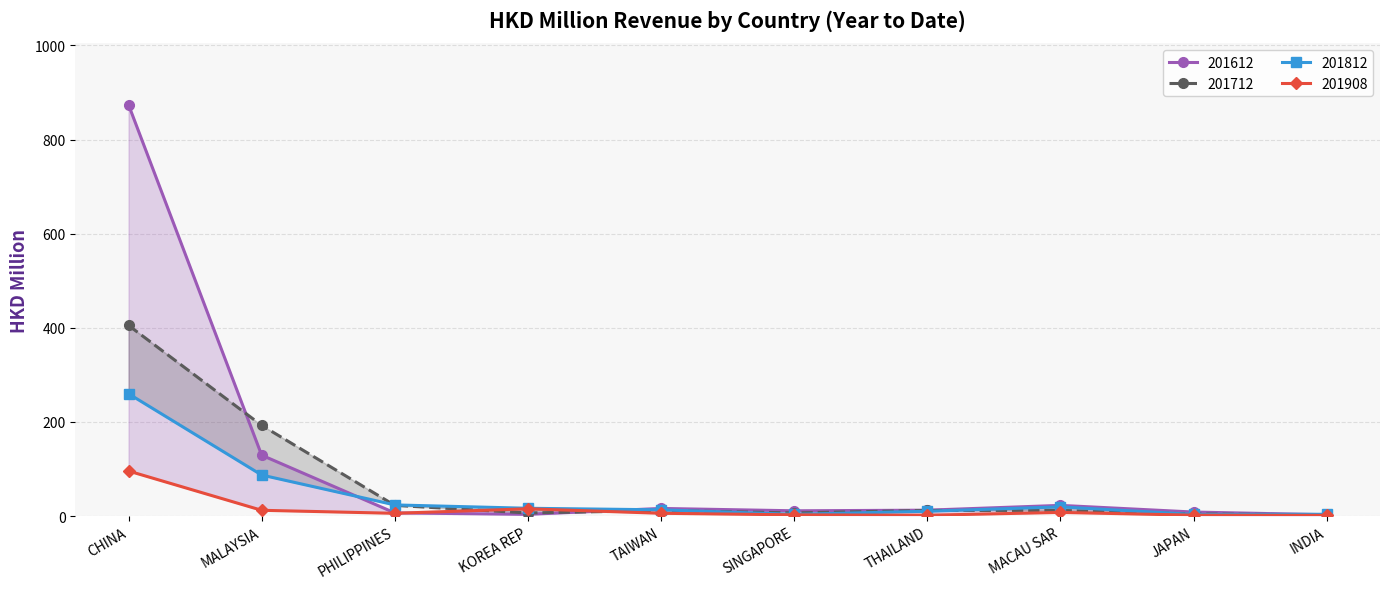

What is the difference between the 201812 values at PHILIPPINES and THAILAND?

13.4